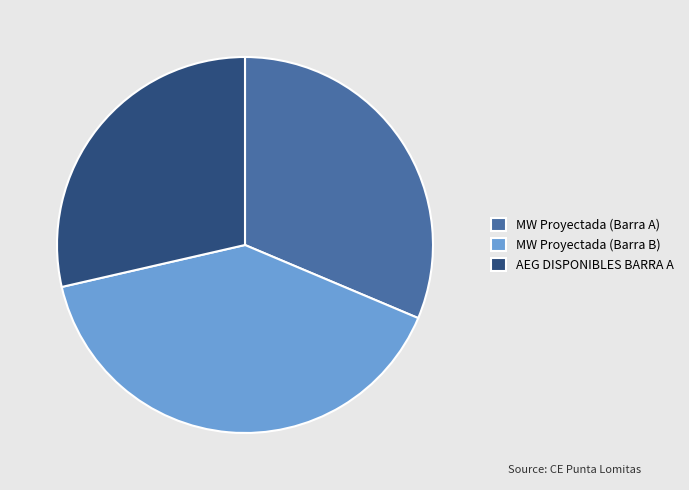

How many segments does this pie chart have?

3